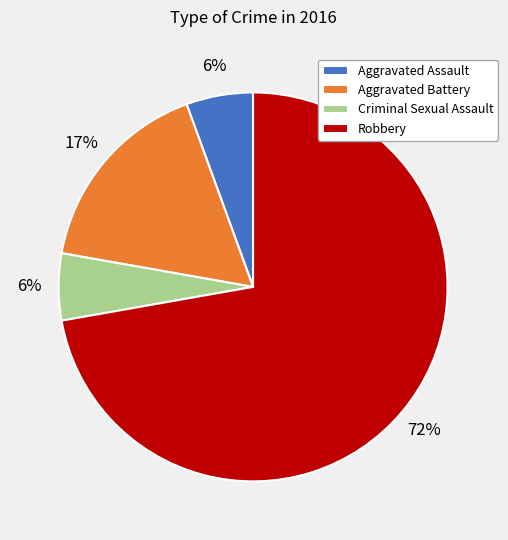

How many slices are in this pie chart?

4